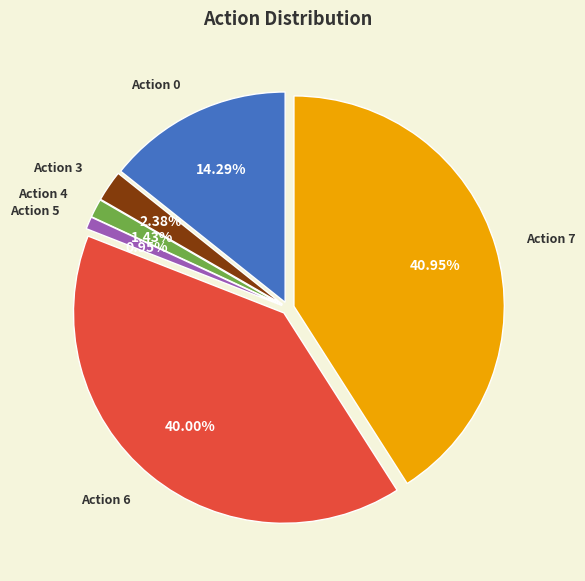

Does any single category account for the majority?

No